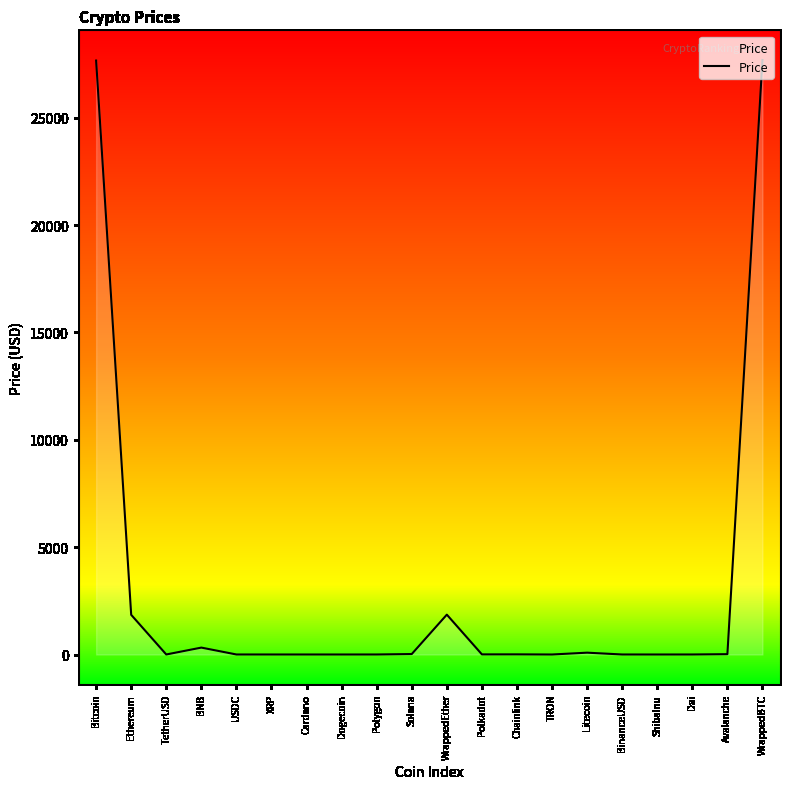

Approximately how many times larger is the value at Cardano compared to Polkadot?

0.1